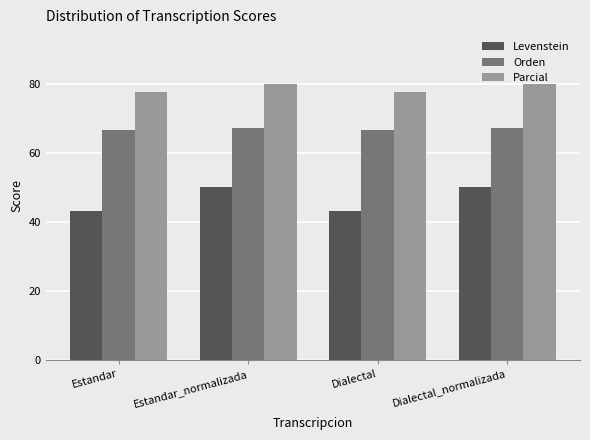

What is the sum of the Levenstein values at Estandar_normalizada and Estandar?

93.0